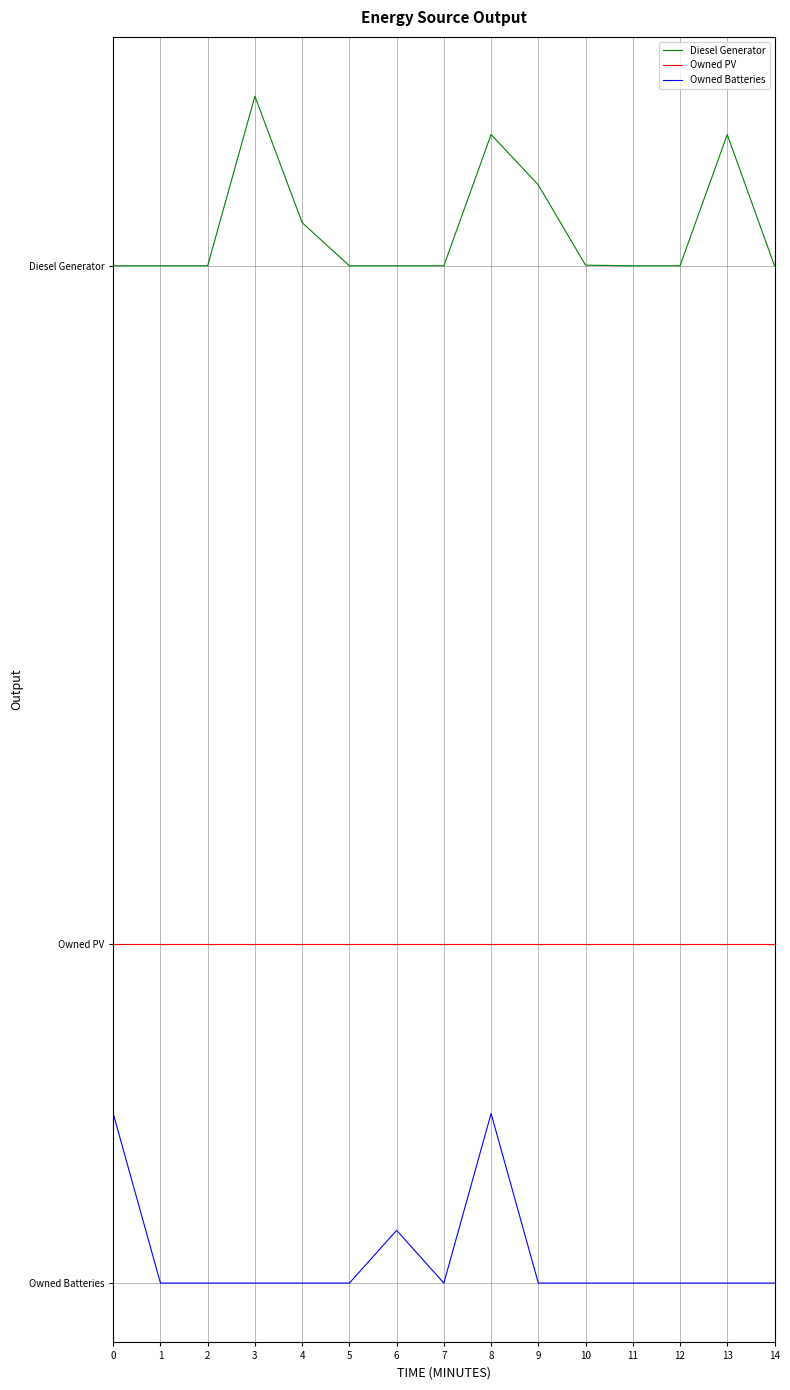

Is this an area chart (filled region under the line)?

No